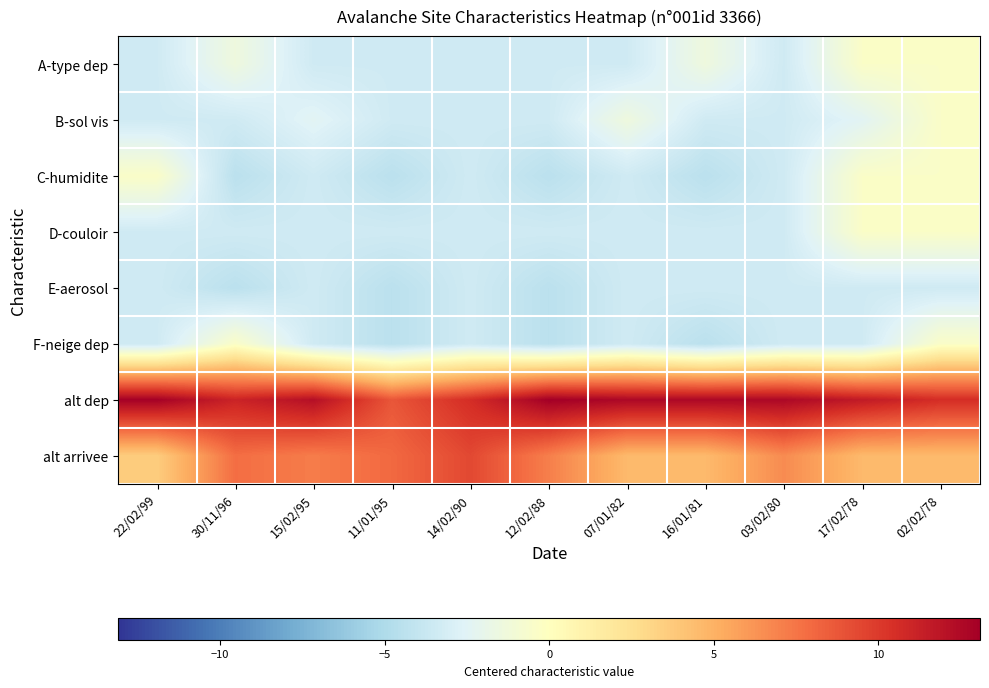

Reading left to right, extract all data points from this chart.

A-type dep: 22/02/99=-3.4	30/11/96=-1.4	15/02/95=-3.4	11/01/95=-3.4	14/02/90=-3.4	12/02/88=-3.4	07/01/82=-3.4	16/01/81=-1.4	03/02/80=-3.4	17/02/78=-0.4	02/02/78=-0.4
B-sol vis: 22/02/99=-3.4	30/11/96=-3.4	15/02/95=-2.4	11/01/95=-3.4	14/02/90=-3.4	12/02/88=-3.4	07/01/82=-1.4	16/01/81=-3.4	03/02/80=-3.4	17/02/78=-2.4	02/02/78=-0.4
C-humidite: 22/02/99=-0.4	30/11/96=-4.4	15/02/95=-3.4	11/01/95=-4.4	14/02/90=-3.4	12/02/88=-4.4	07/01/82=-3.4	16/01/81=-4.4	03/02/80=-3.4	17/02/78=-0.4	02/02/78=-0.4
D-couloir: 22/02/99=-3.4	30/11/96=-3.4	15/02/95=-3.4	11/01/95=-3.4	14/02/90=-3.4	12/02/88=-3.4	07/01/82=-3.4	16/01/81=-3.4	03/02/80=-3.4	17/02/78=-0.4	02/02/78=-0.4
E-aerosol: 22/02/99=-3.4	30/11/96=-4.4	15/02/95=-3.4	11/01/95=-4.4	14/02/90=-3.4	12/02/88=-4.4	07/01/82=-3.4	16/01/81=-3.4	03/02/80=-3.4	17/02/78=-3.4	02/02/78=-3.4
F-neige dep: 22/02/99=-3.4	30/11/96=-0.4	15/02/95=-3.4	11/01/95=-4.4	14/02/90=-3.4	12/02/88=-4.4	07/01/82=-3.4	16/01/81=-4.4	03/02/80=-3.4	17/02/78=-3.4	02/02/78=-0.4
alt dep: 22/02/99=13.0	30/11/96=11.1	15/02/95=12.2	11/01/95=8.8	14/02/90=10.6	12/02/88=13.1	07/01/82=12.6	16/01/81=12.6	03/02/80=12.6	17/02/78=11.6	02/02/78=10.6
alt arrivee: 22/02/99=3.6	30/11/96=7.8	15/02/95=7.2	11/01/95=8.0	14/02/90=9.4	12/02/88=7.1	07/01/82=4.6	16/01/81=4.6	03/02/80=6.6	17/02/78=4.6	02/02/78=4.6